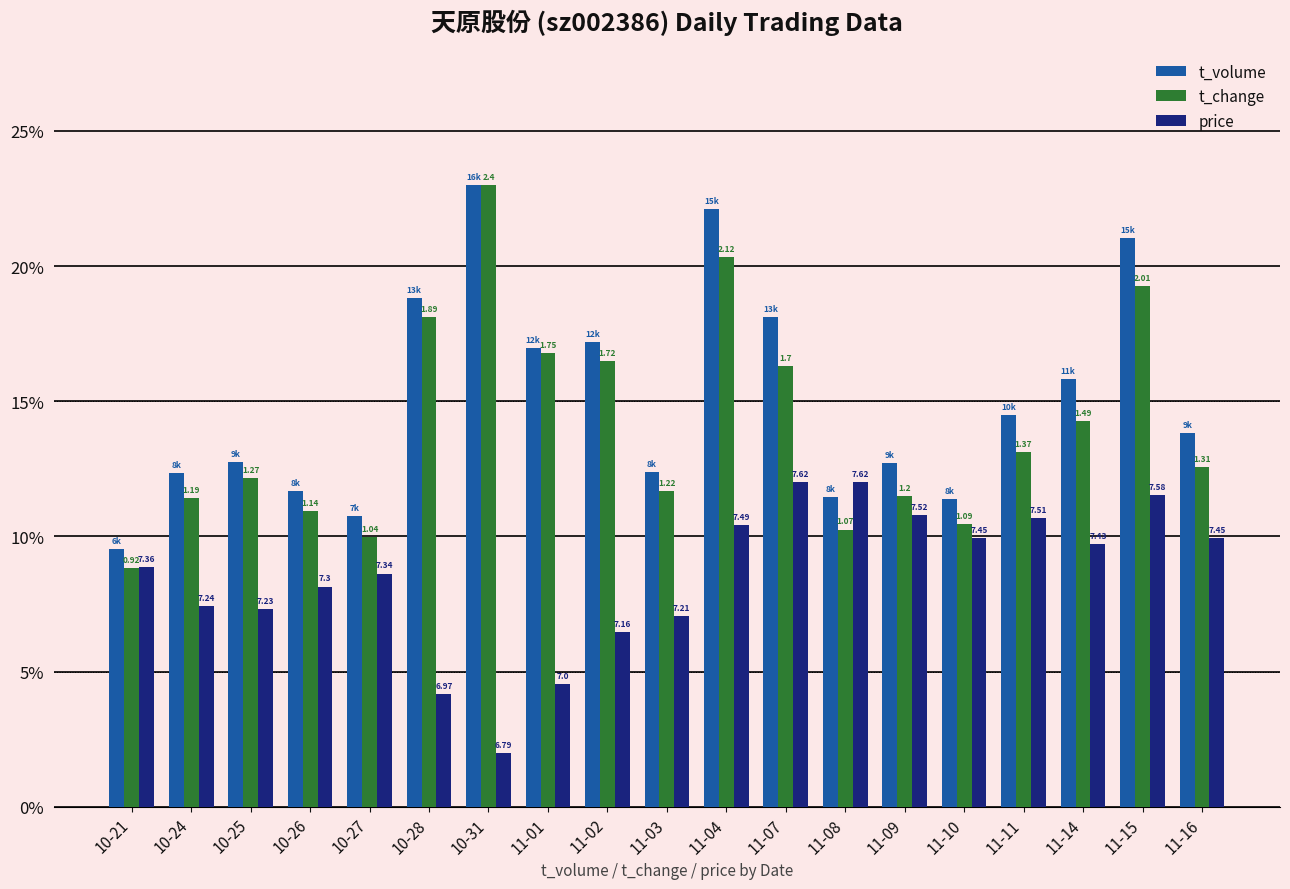

What is the label of the 14th bar from the left?

11-09